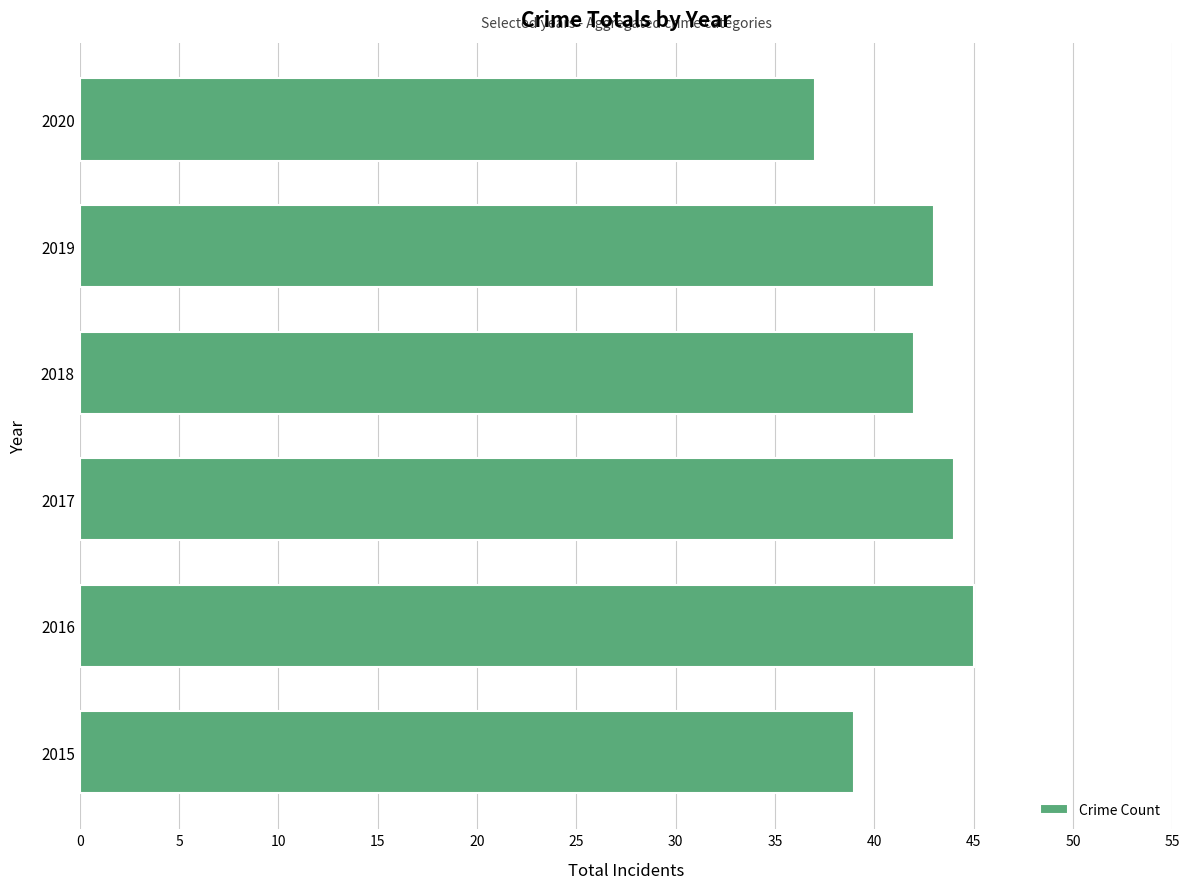

What is the approximate value at 2019?

43